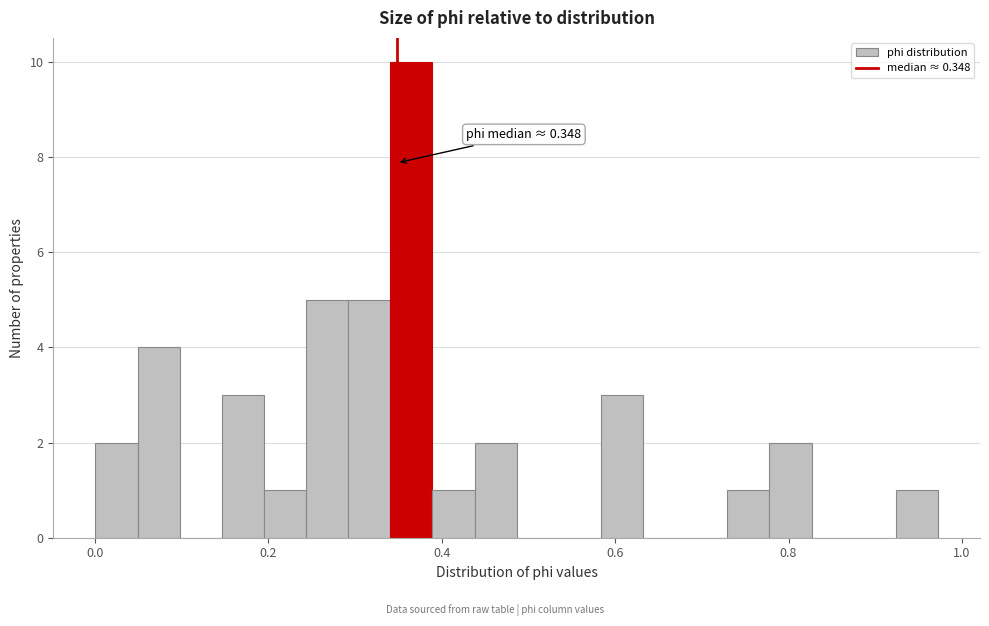

Around what value on the x-axis is the tallest bar? Give the approximate position of its centre, as read against the axis.

0.36